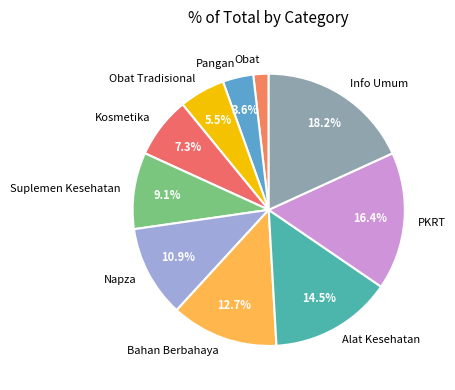

How much of the chart is everything except Suplemen Kesehatan?

90.9%